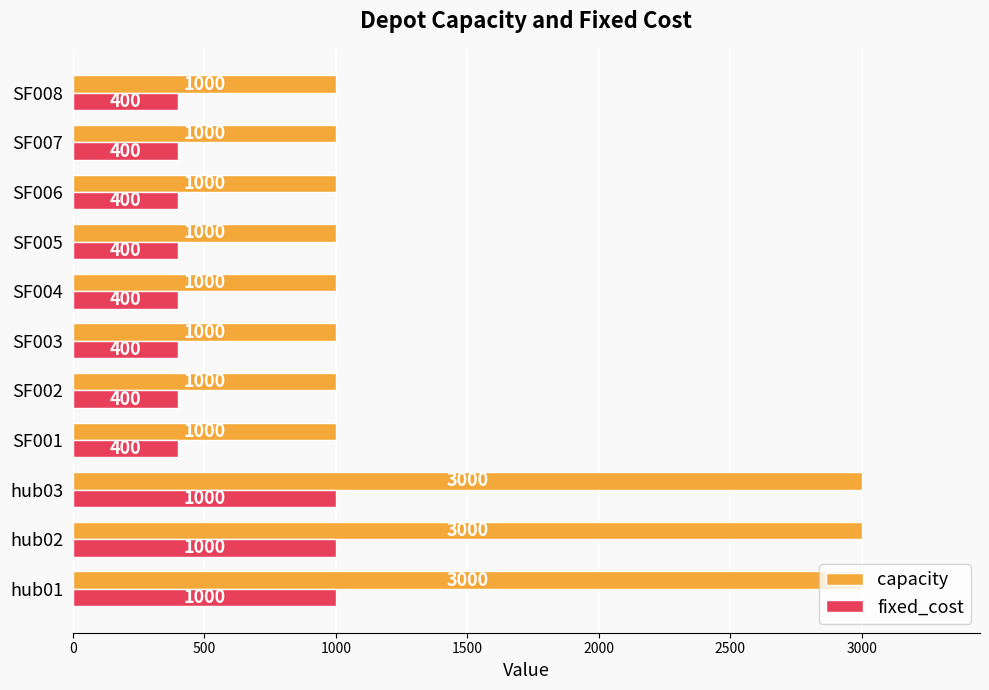

True or false: capacity has a value of 1000 at SF001.

True